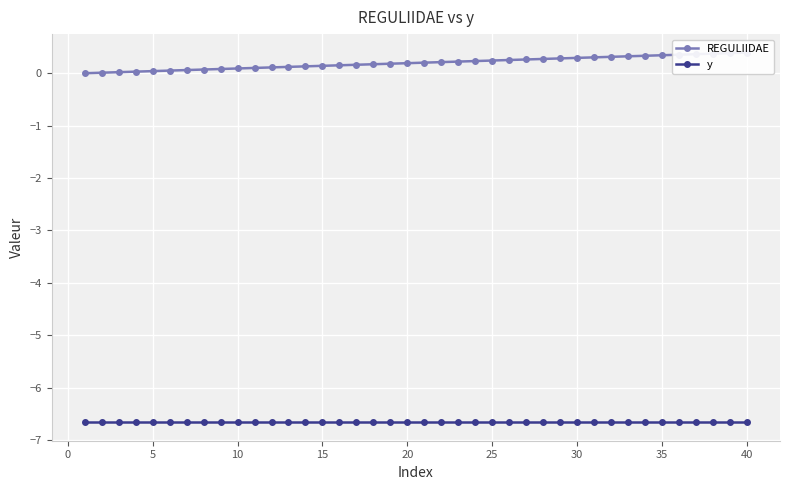

True or false: y has more than 0 points higher than both neighbors.

False